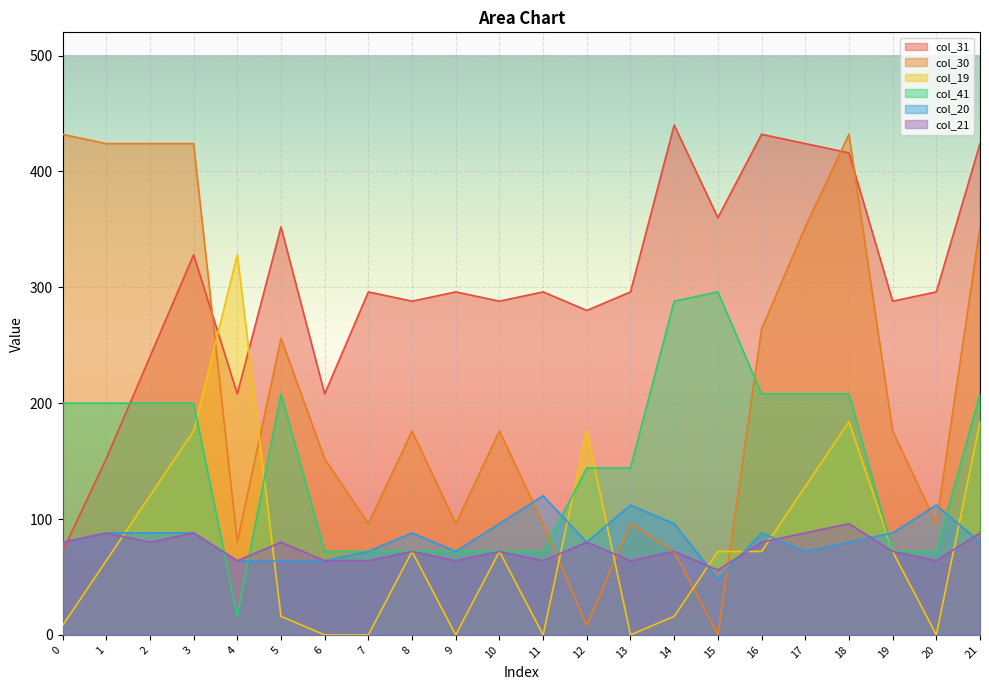

In col_30, how many points are higher than both neighbors (excluding endpoints)?

5